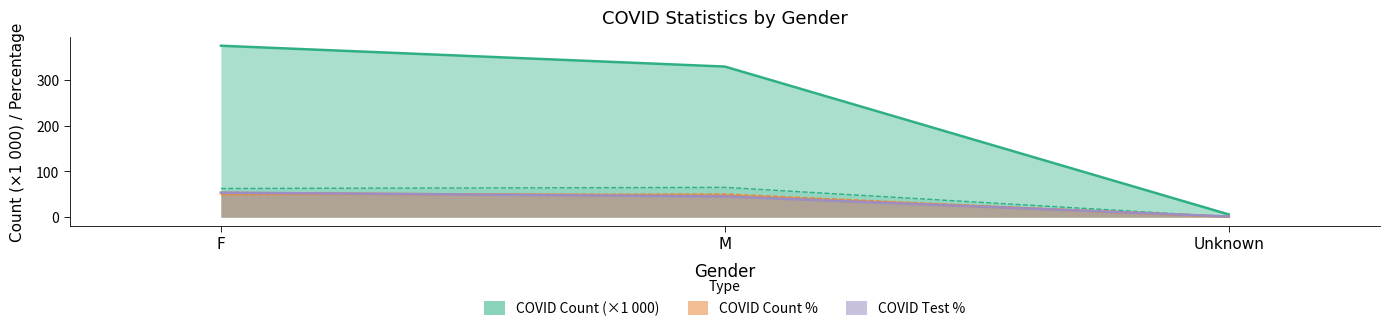

Reading left to right, transcribe all the data shown in this chart.

COVID Count (×1 000): 374.2	328.7	5.8
COVID Count %: 52.8	46.4	0.8
COVID Test %: 53.5	45.1	1.4